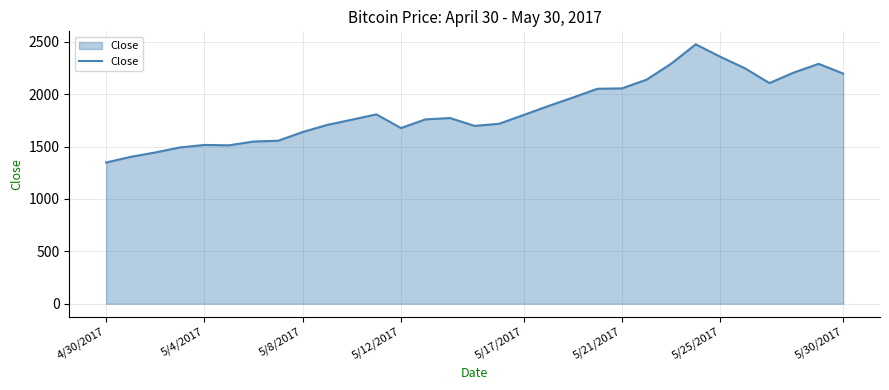

What is the greatest value displayed?

2476.3